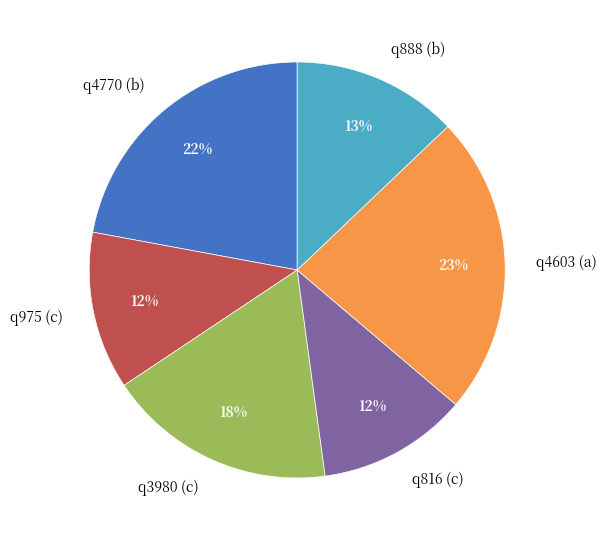

Is it true that q4603 (a) is 23% of the pie?

True